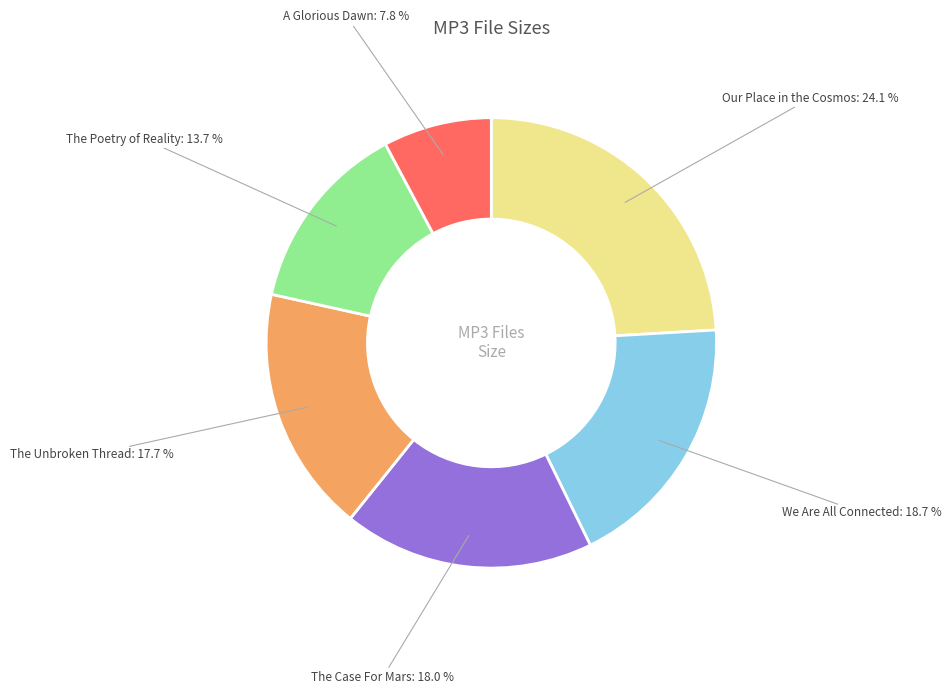

Between The Unbroken Thread and The Poetry of Reality, which is larger?

The Unbroken Thread